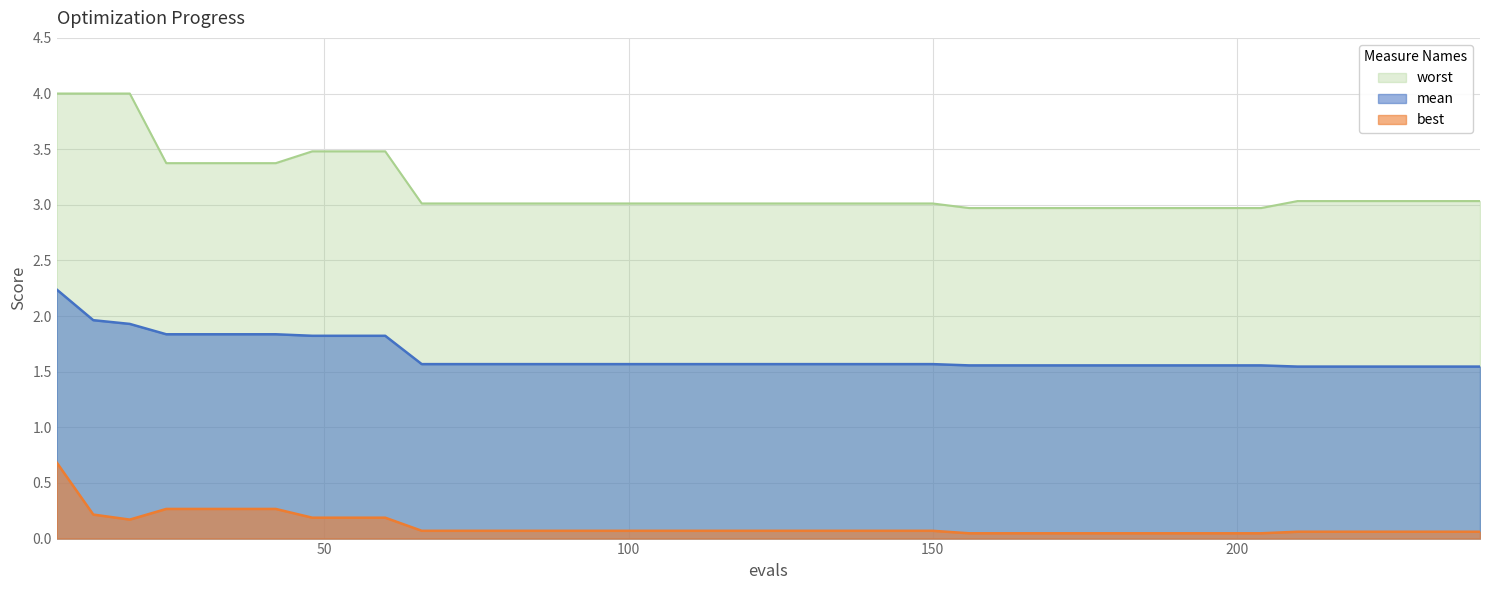

True or false: mean and worst cross at least once.

False